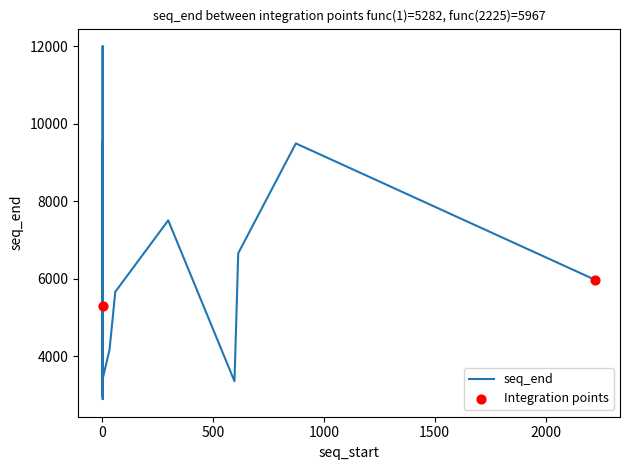

What is the change in value from 36 to 39?

-3797